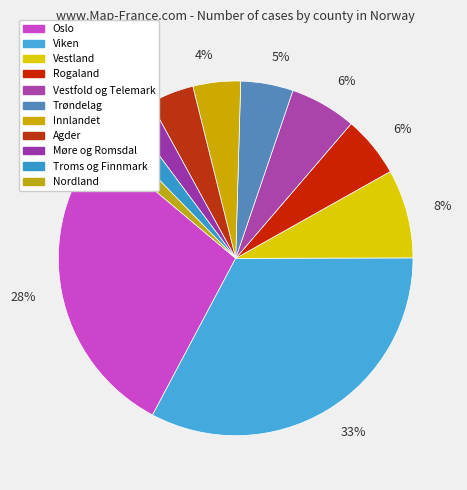

Which category has the smallest portion of the pie?

Nordland